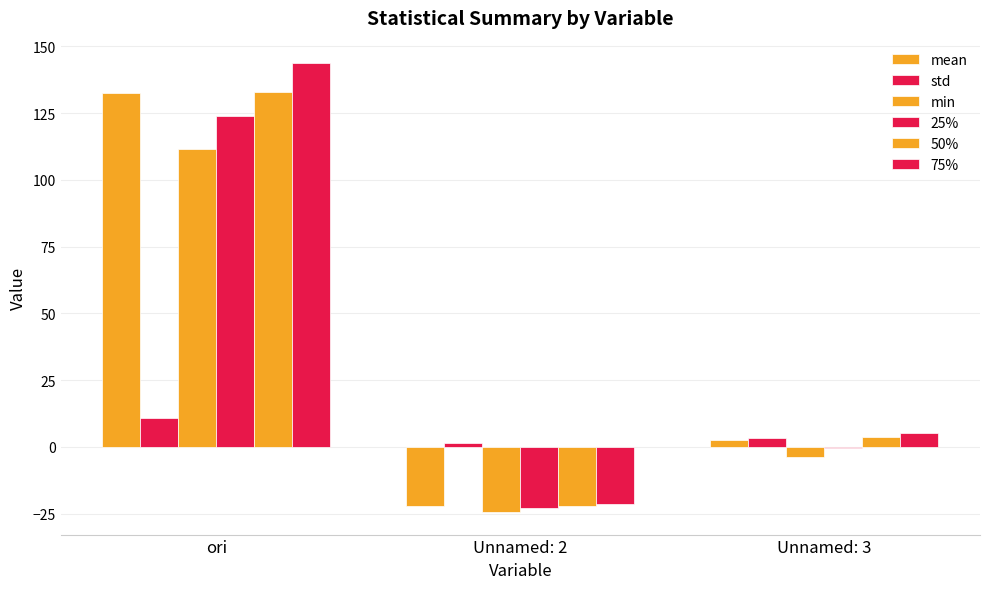

Count the number of categories in the chart.

3